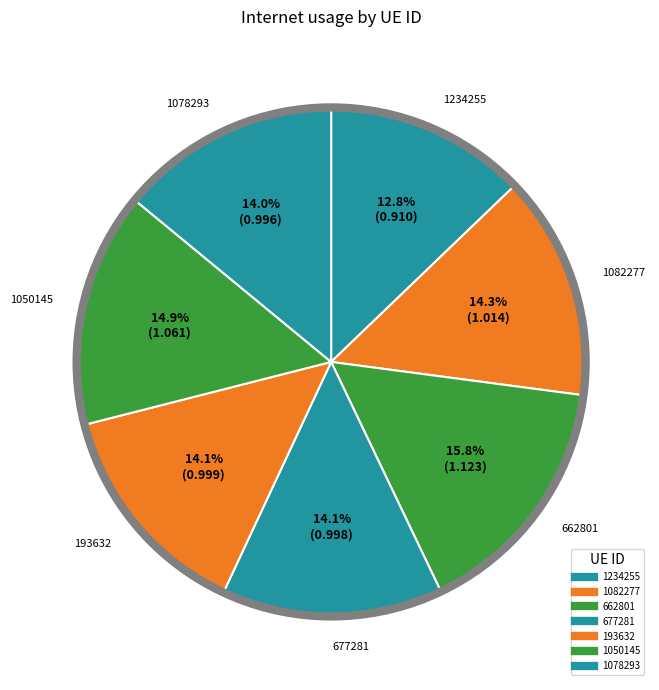

How many slices are in this pie chart?

7